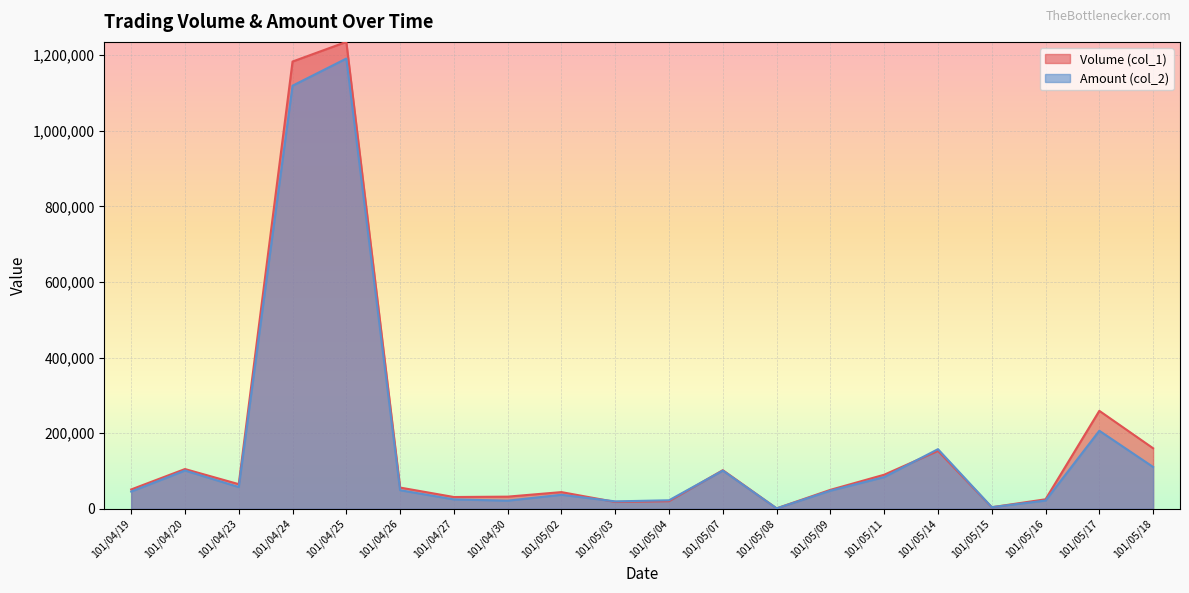

What is the approximate value of Amount (col_2) at 101/05/03, to the nearest 10?

19440